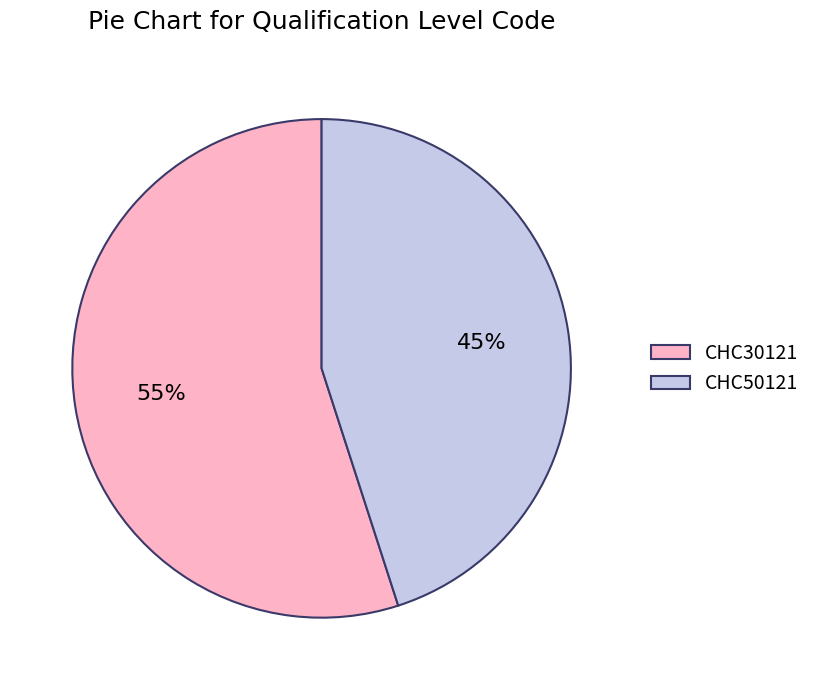

Is there a majority slice in this chart?

Yes